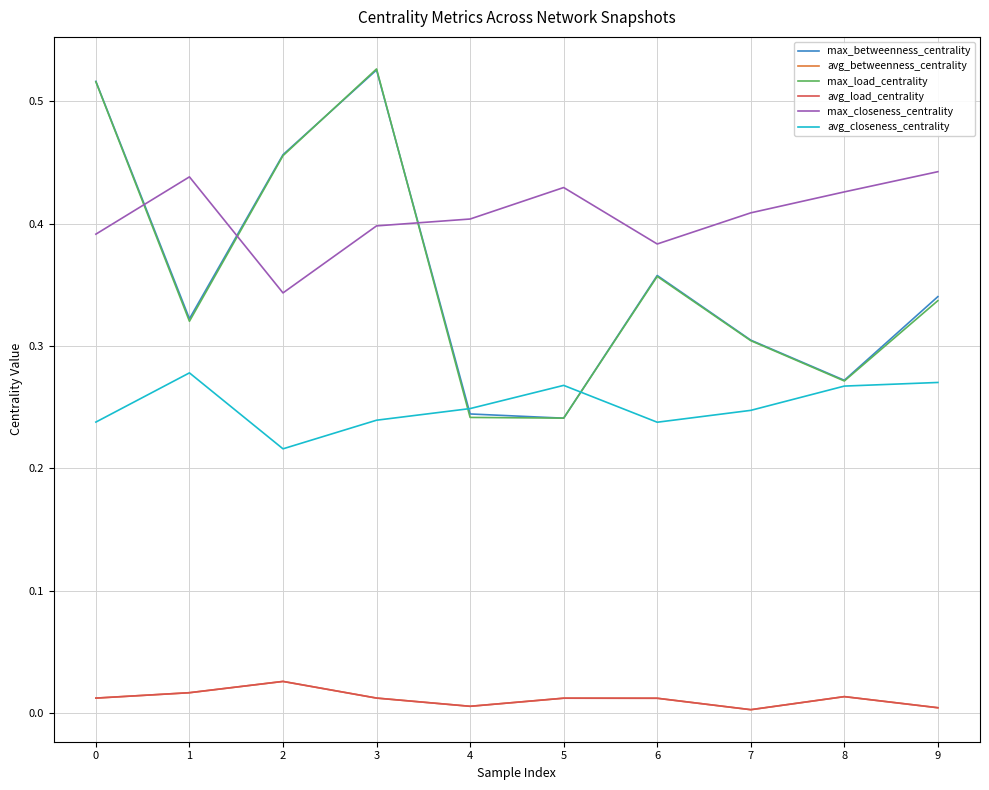

True or false: avg_betweenness_centrality has a value of 0.0 at 0.

True